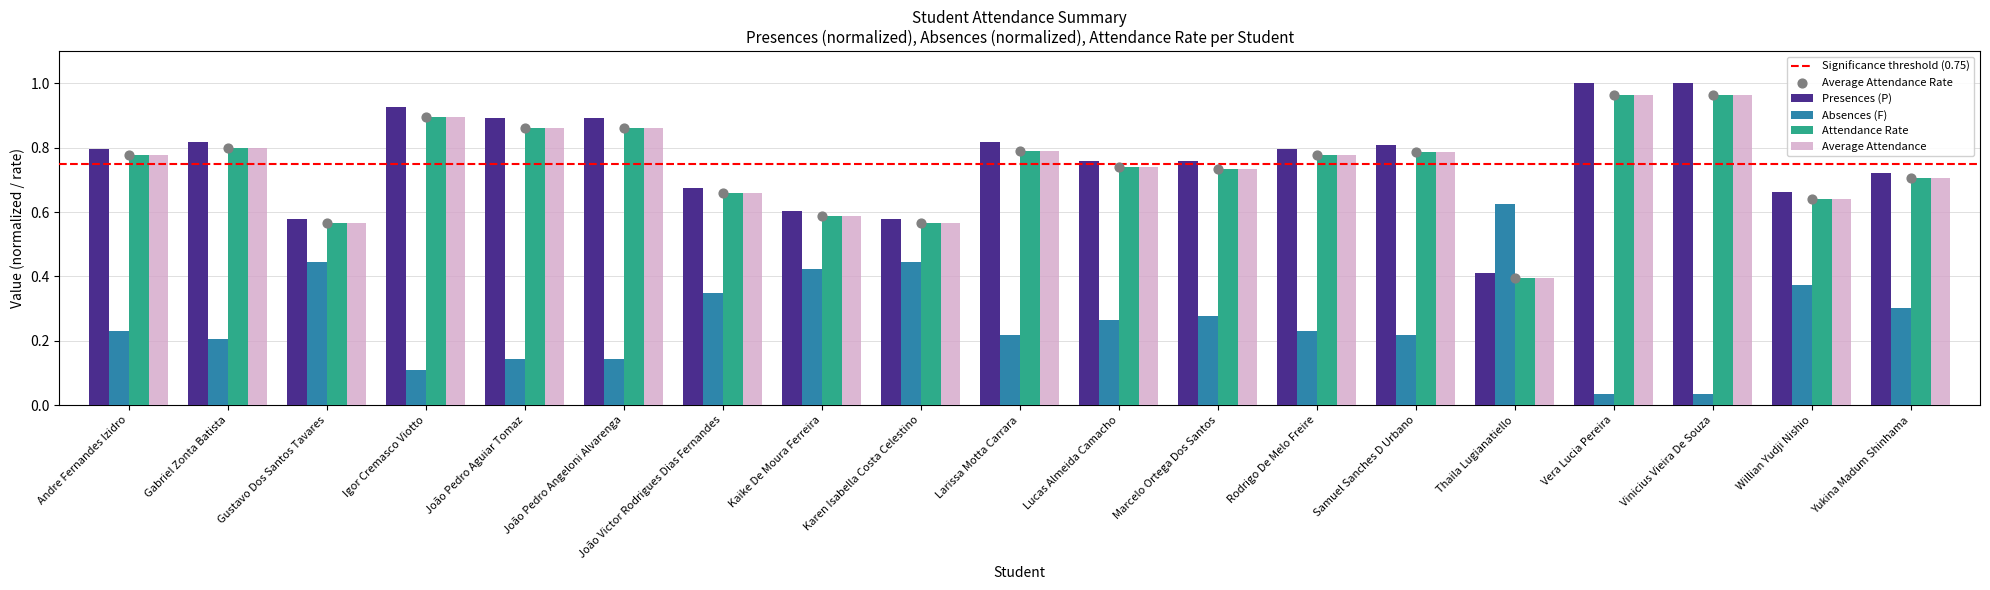

What is the total value across all series at Kaike De Moura Ferreira?

2.2